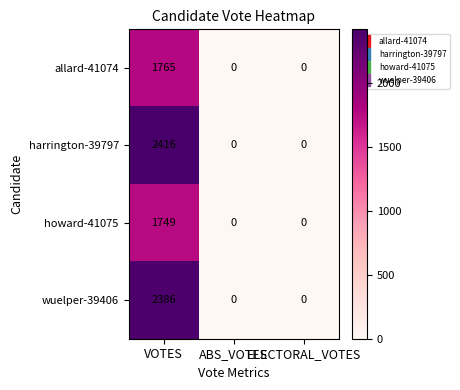

What is the total value across all series at VOTES?

8316